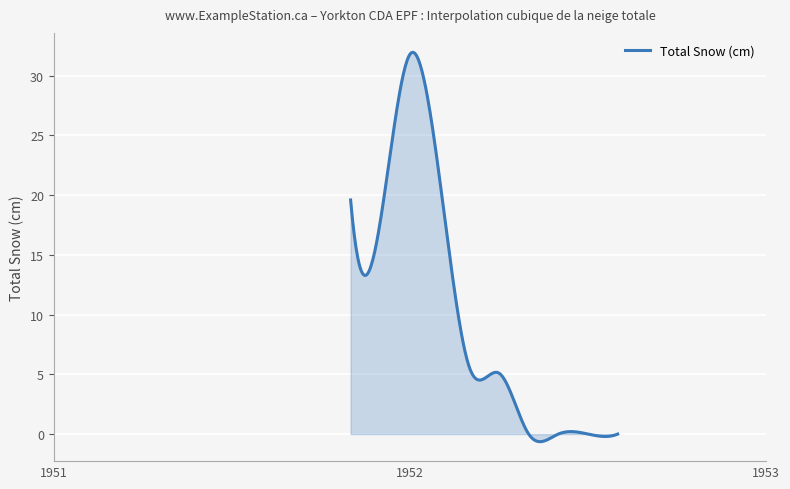

What is the maximum value shown in the chart?

32.0